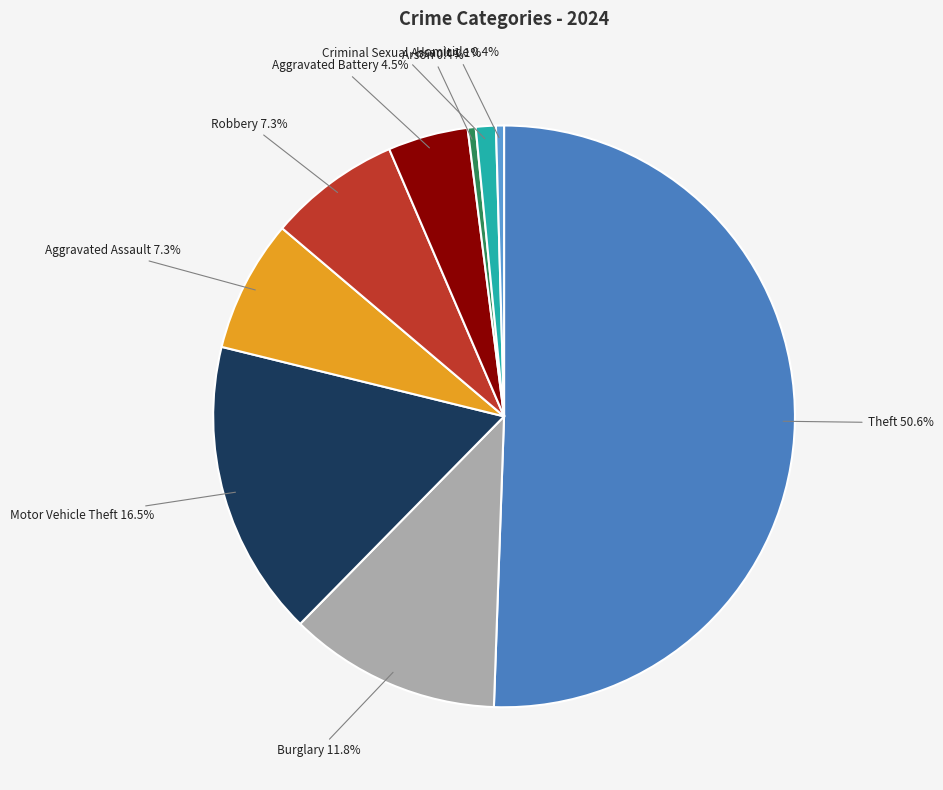

Which category has the biggest portion of the pie?

Theft